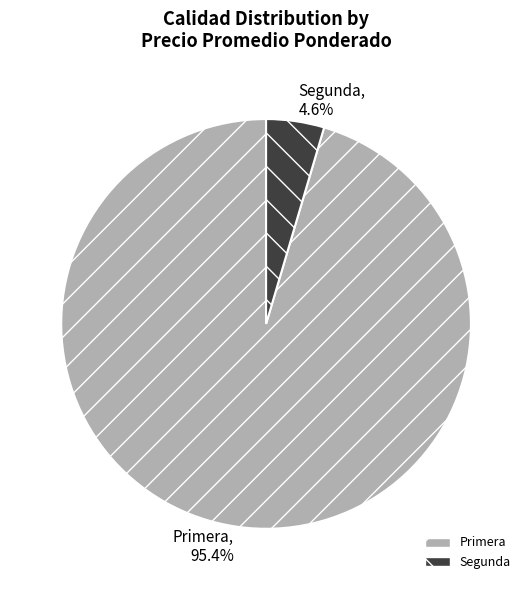

How many slices are in this pie chart?

2